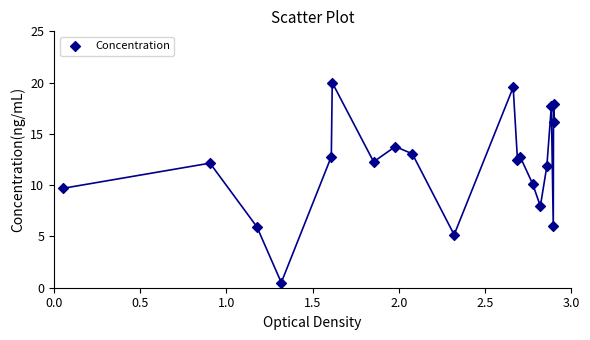

What is the range of Y values (max minus min)?

19.5